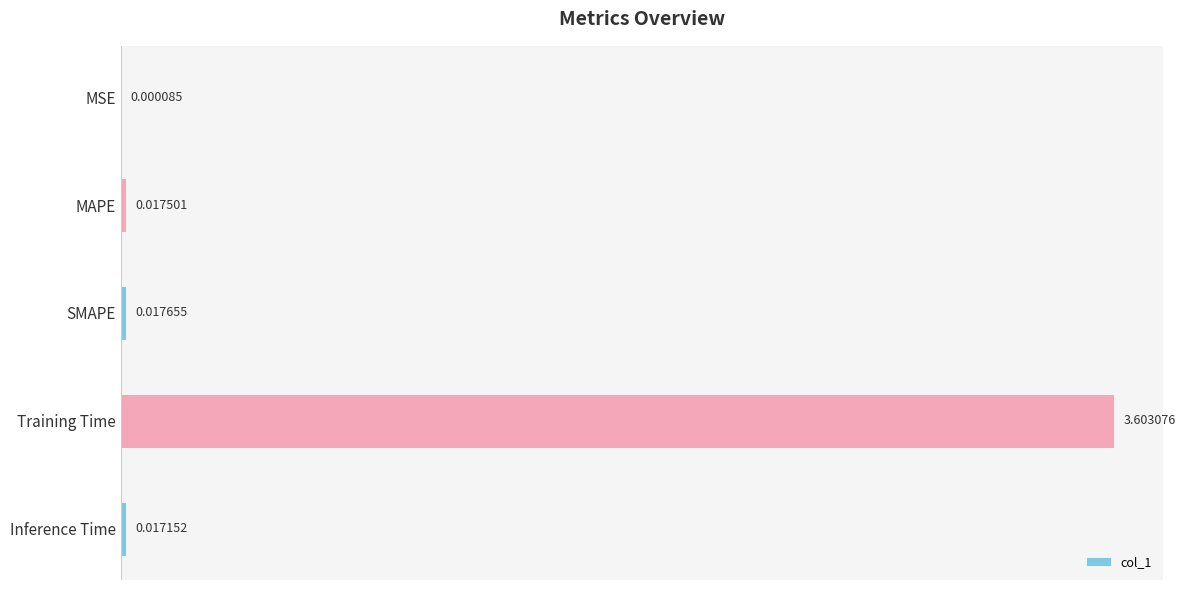

At which label is the value closest to 1?

SMAPE